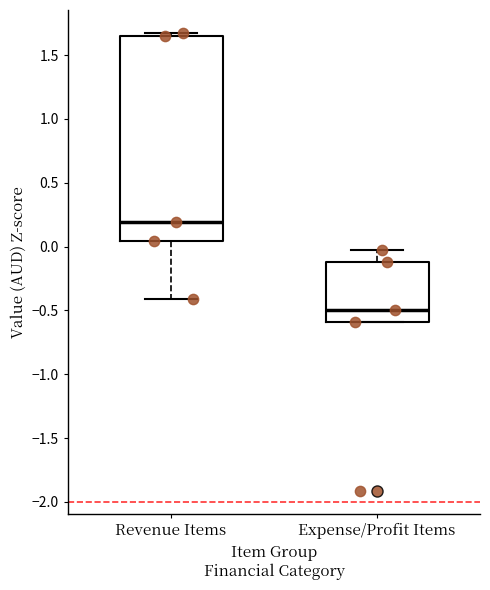

Which box is the tallest, from its lower edge to its upper edge?

Revenue Items